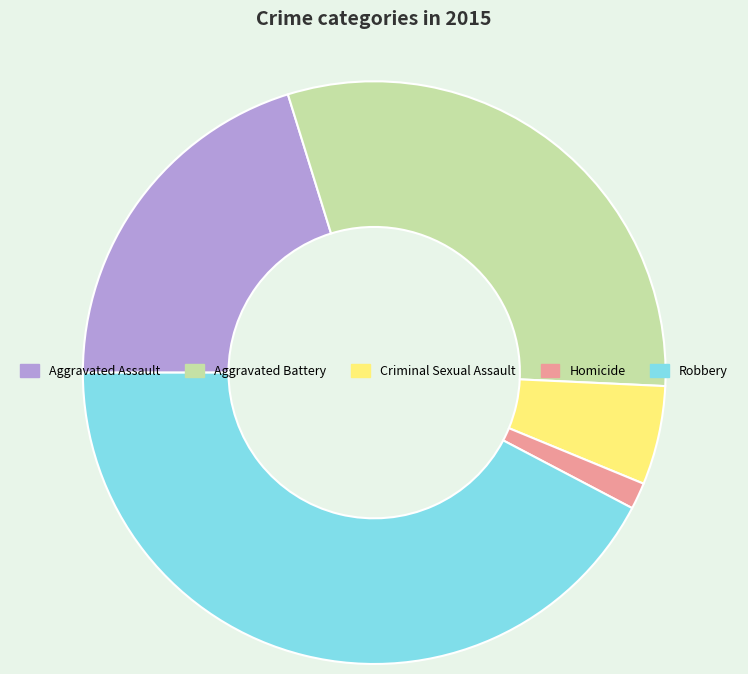

Between Aggravated Battery and Aggravated Assault, which is larger?

Aggravated Battery